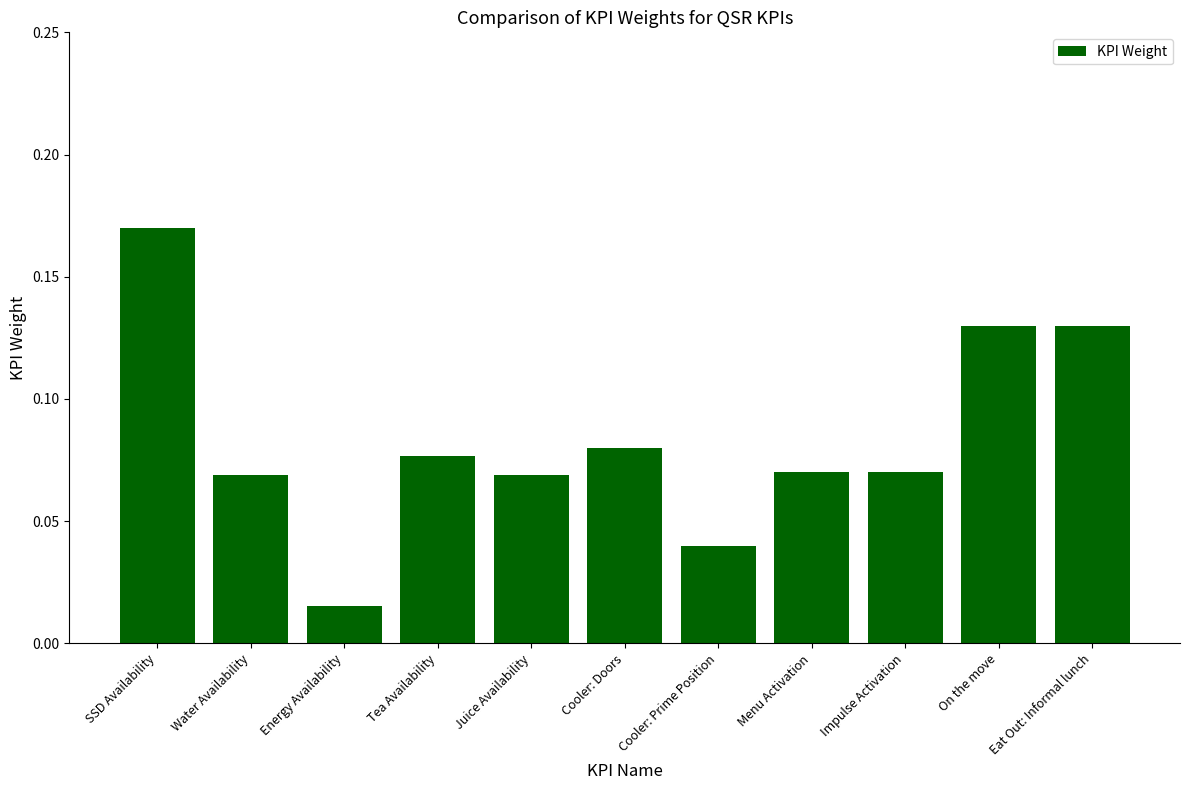

Which has a higher value, SSD Availability or Impulse Activation?

SSD Availability